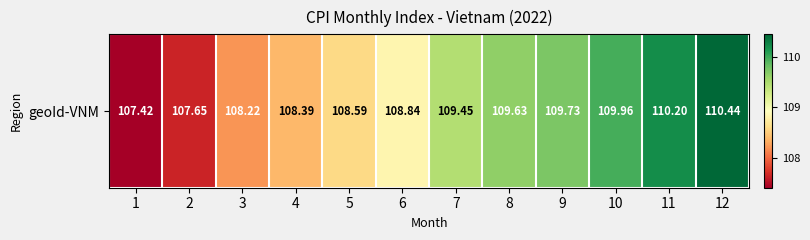

List the labels in order of value, largest first.

12, 11, 10, 9, 8, 7, 6, 5, 4, 3, 2, 1